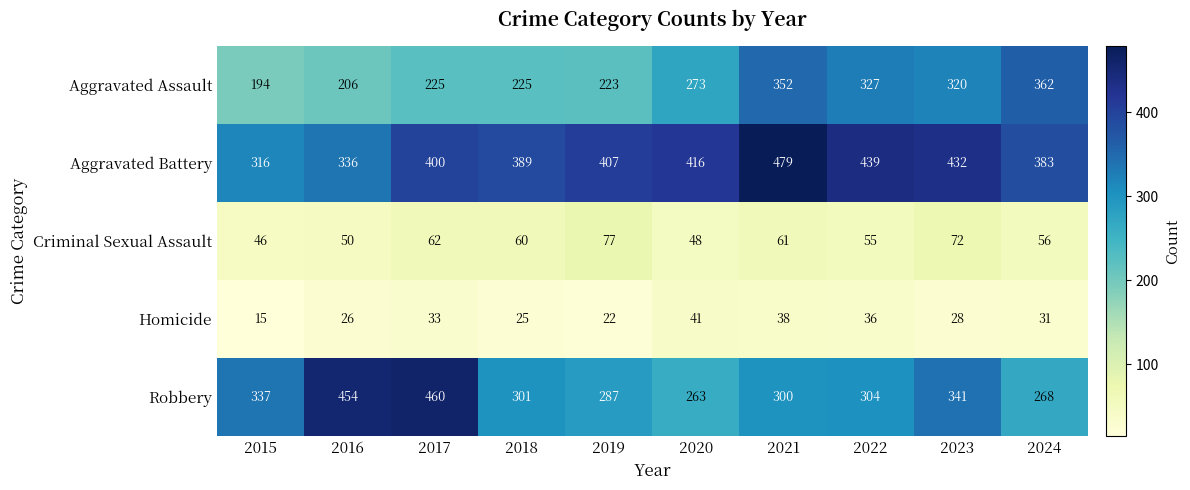

At how many categories does at least one series exceed 434?

4